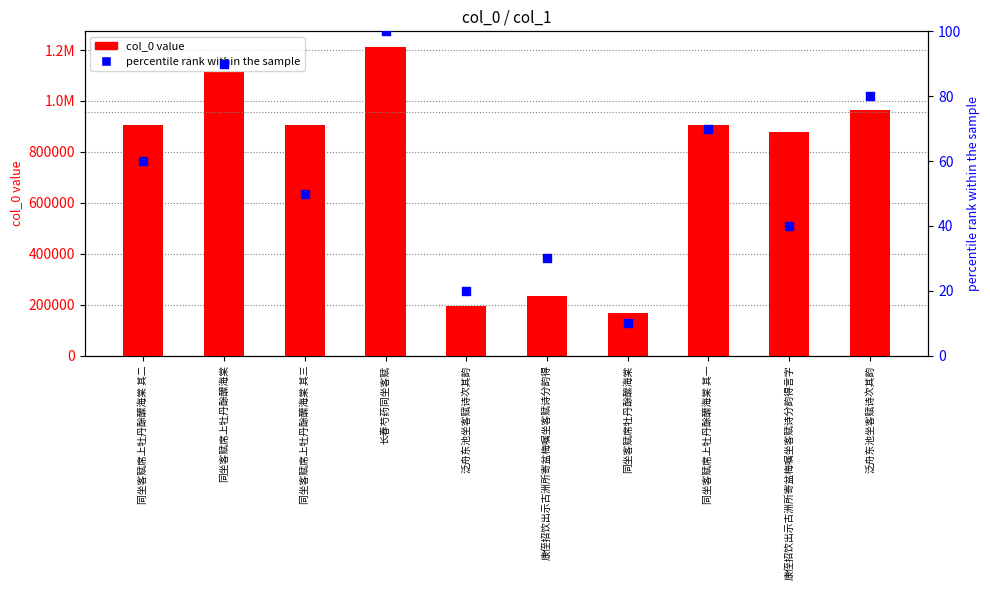

Is the value of percentile rank within the sample at 长春芍药同坐客赋 greater than the value of col_0 value at 同坐客赋席牡丹酴醿海棠?

No